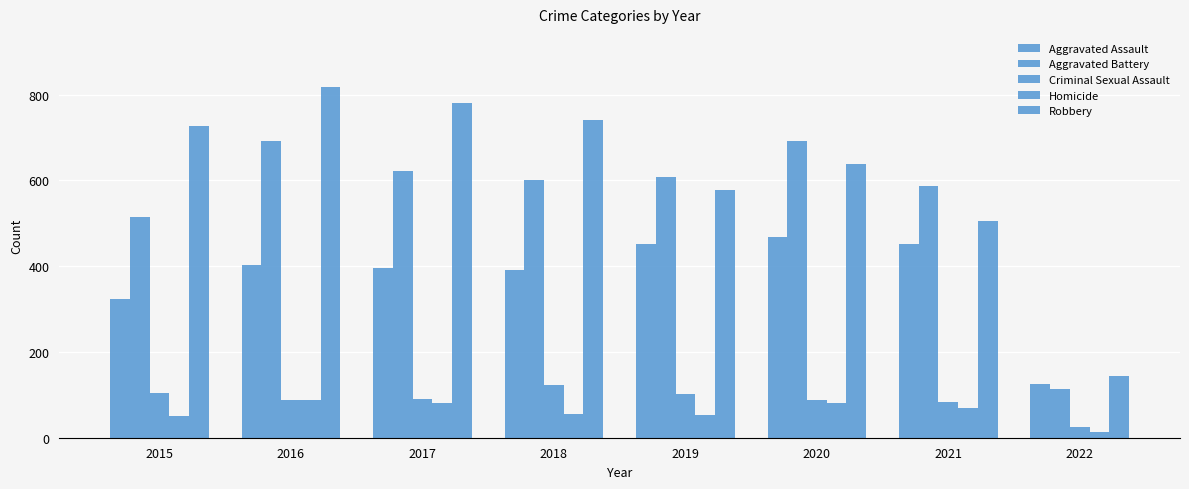

Reading right to left, what are all the values shown in this chart?

Aggravated Assault: 125	452	468	452	392	396	402	323
Aggravated Battery: 114	588	691	608	600	623	691	515
Criminal Sexual Assault: 25	84	88	102	122	90	87	105
Homicide: 13	69	81	53	56	82	87	50
Robbery: 144	506	639	577	741	780	819	726